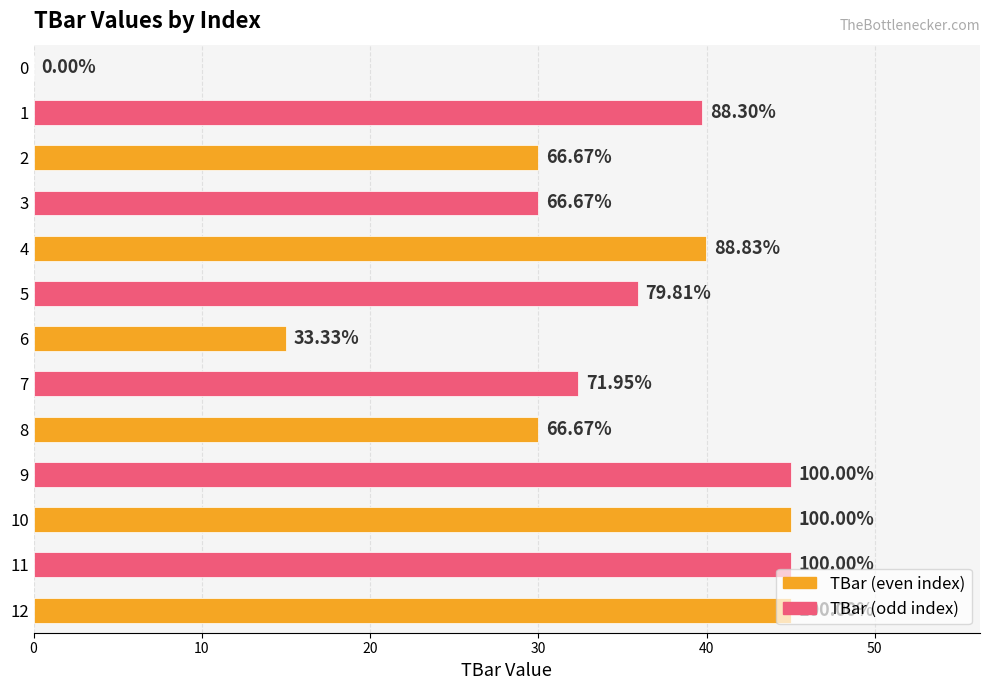

What is the maximum value shown in the chart?

45.0